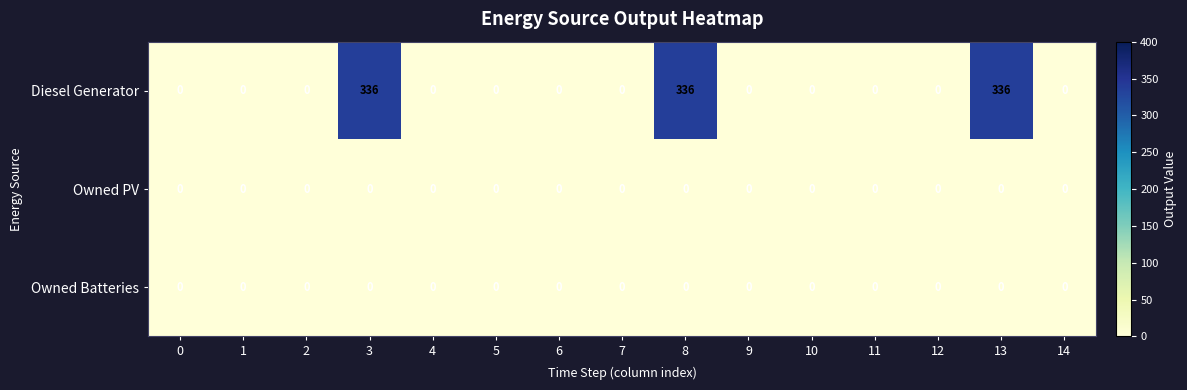

Which series has the largest total across all categories?

Diesel Generator